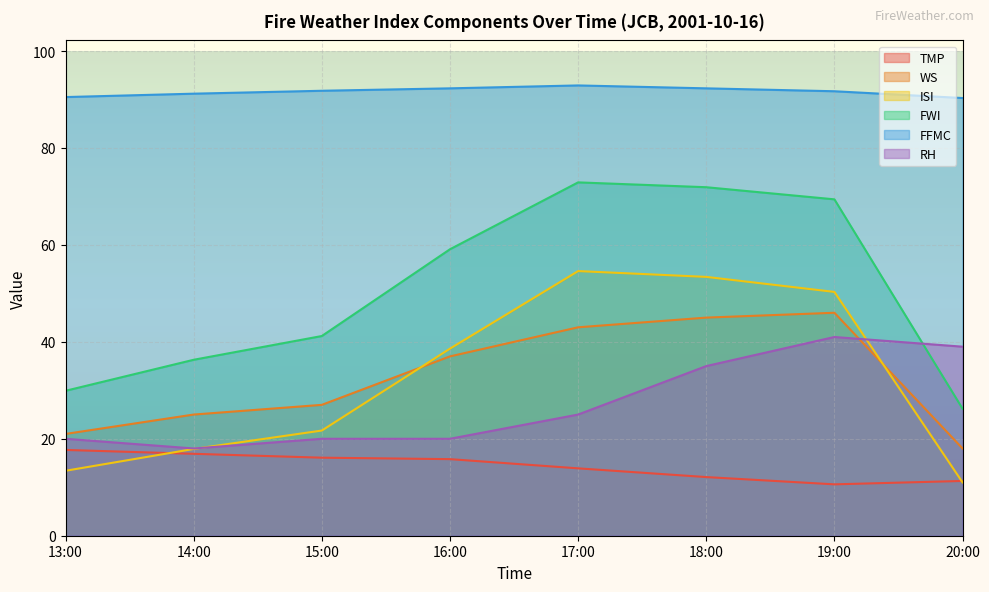

True or false: ISI and FFMC cross at least once.

False